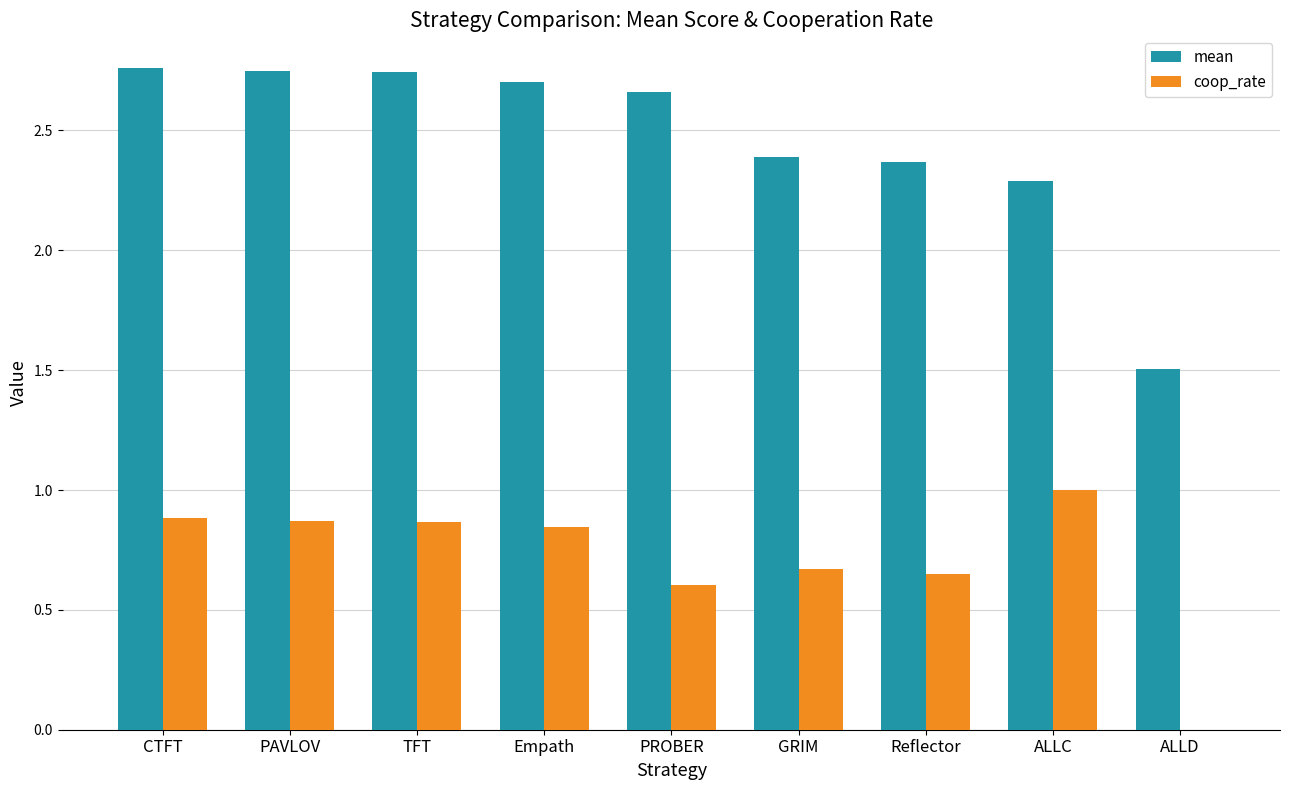

How many values in coop_rate are above zero?

8